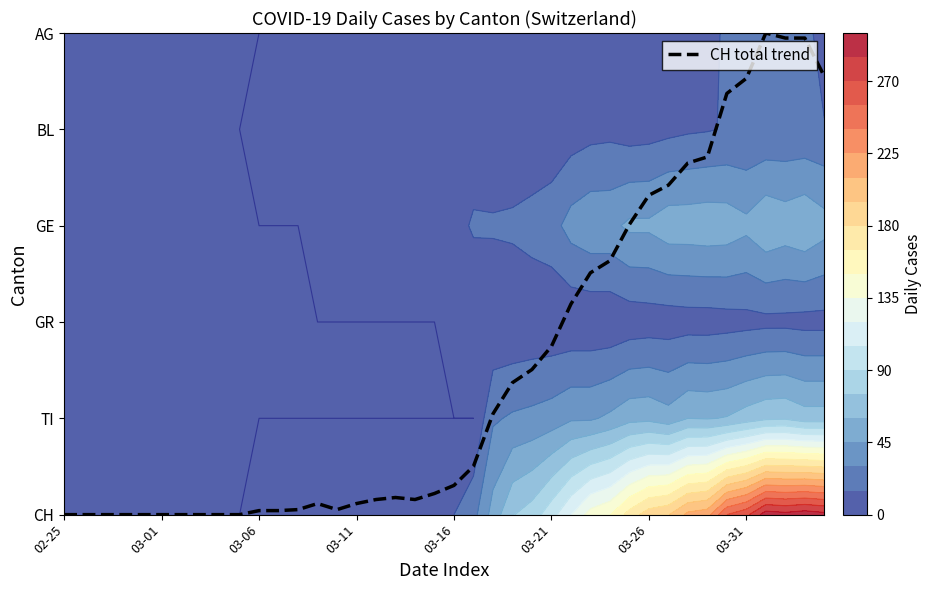

Reading left to right, extract all data points from this chart.

0.0	0.0	0.0	0.0	0.0	0.0	0.0	0.0	0.0	0.0	0.0	0.0	0.1	0.1	0.1	0.1	0.2	0.2	0.2	0.2	0.3	0.5	1.0	1.4	1.5	1.7	2.2	2.5	2.6	3.0	3.3	3.4	3.7	3.7	4.4	4.5	5.0	4.9	4.9	4.6